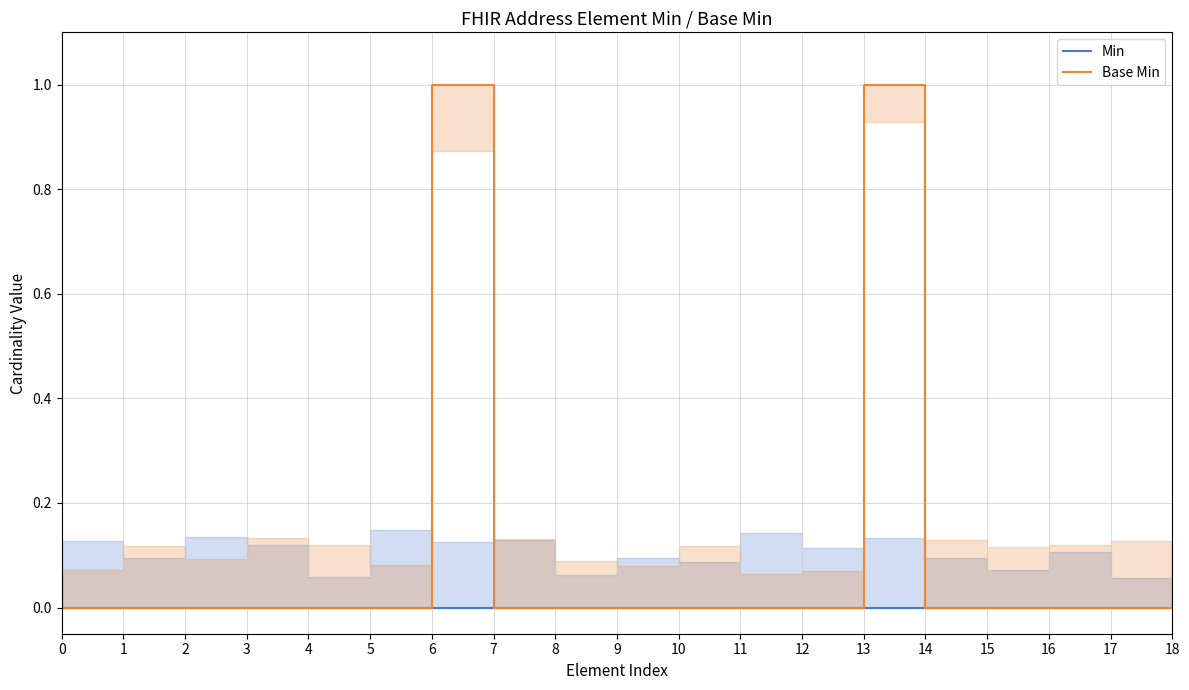

How many lines are shown in the chart?

2